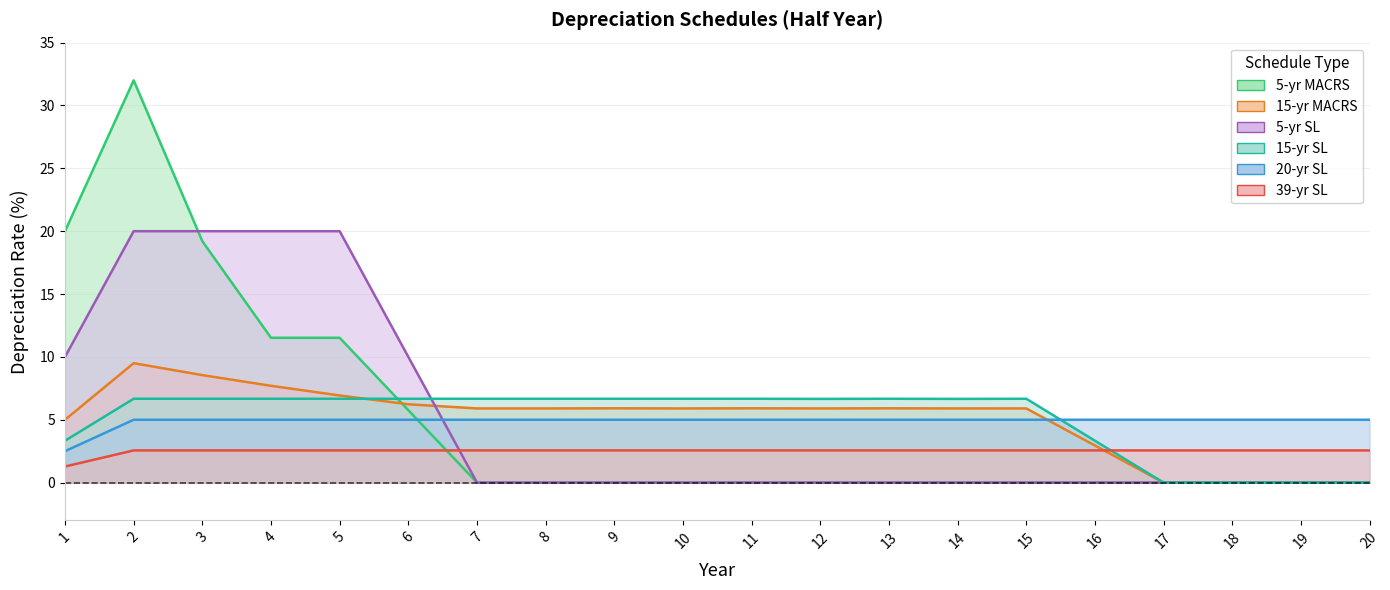

At which category does the chart reach its peak across all series?

2